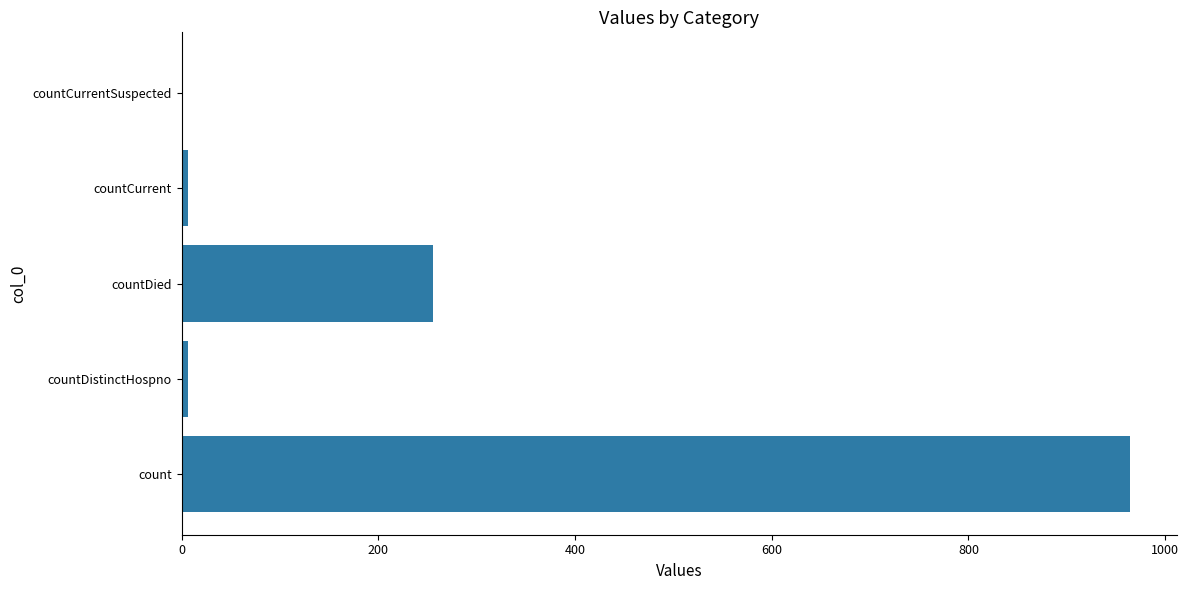

What is the maximum value shown in the chart?

964